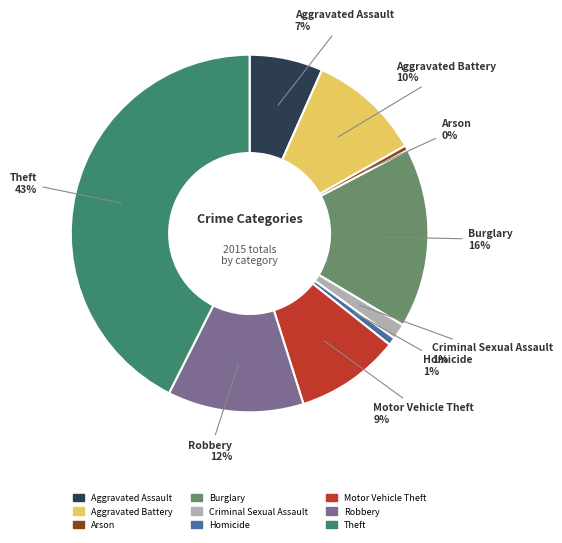

Do Aggravated Battery and Criminal Sexual Assault together represent more than half of the pie?

No